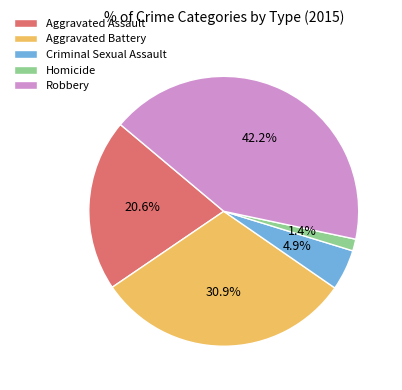

Count the number of slices in the pie.

5